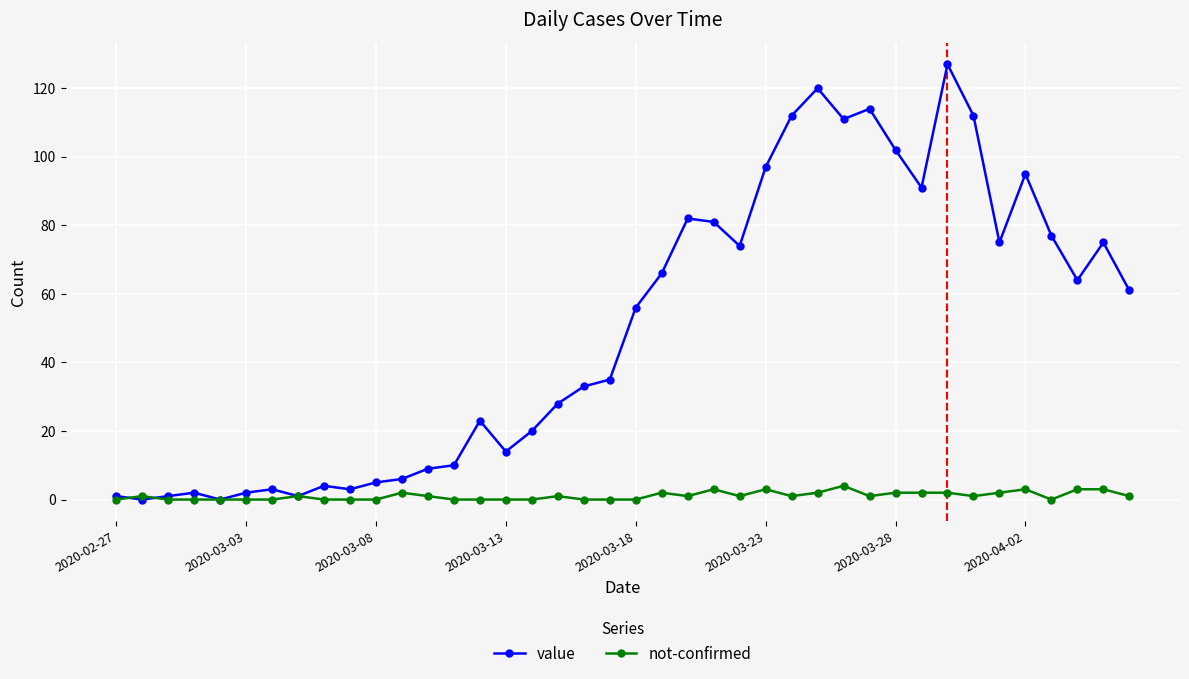

What is the maximum value for value?

127